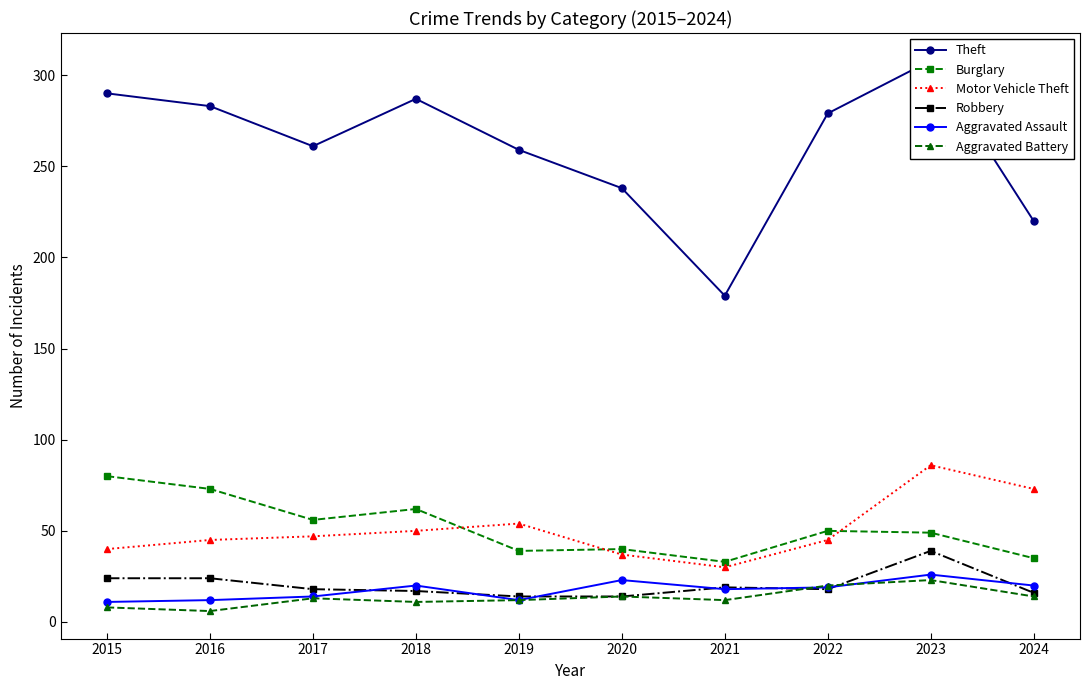

How many intersections are there between Burglary and Motor Vehicle Theft?

3